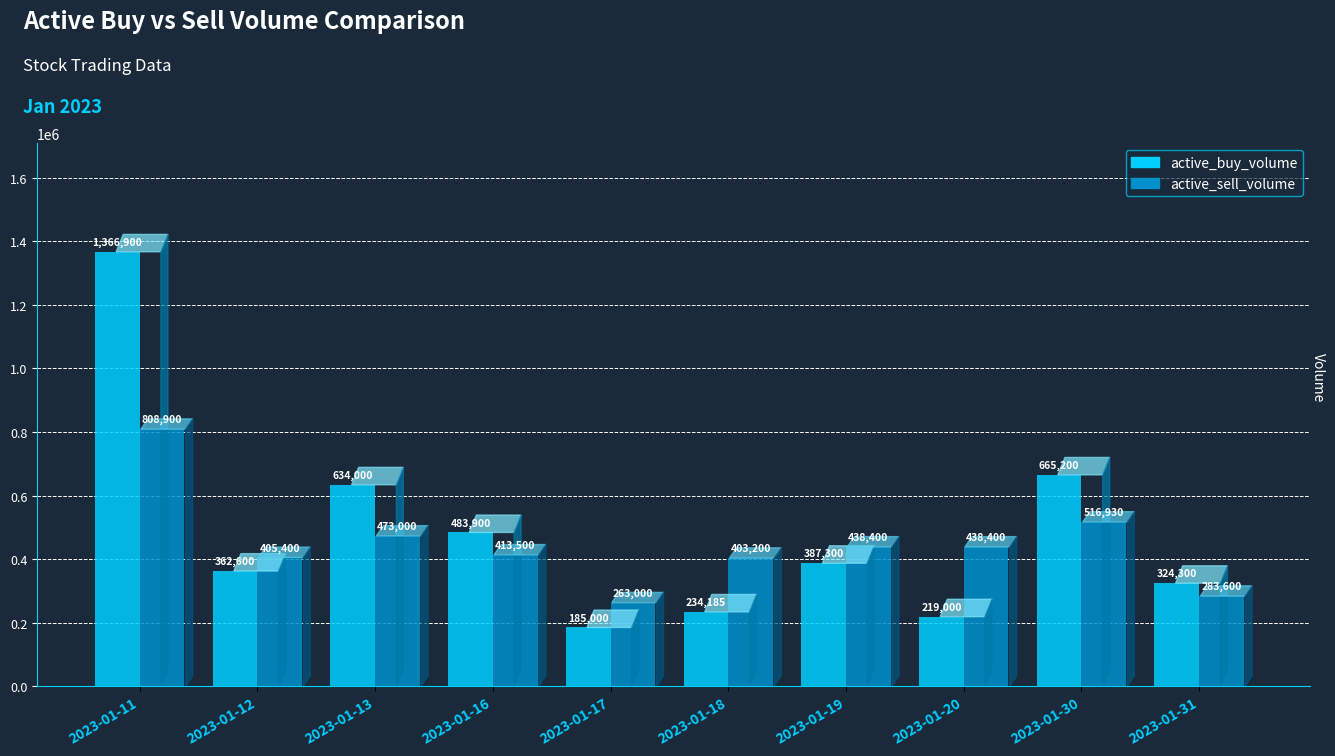

Rank the series by their maximum value, from highest to lowest.

active_buy_volume, active_sell_volume